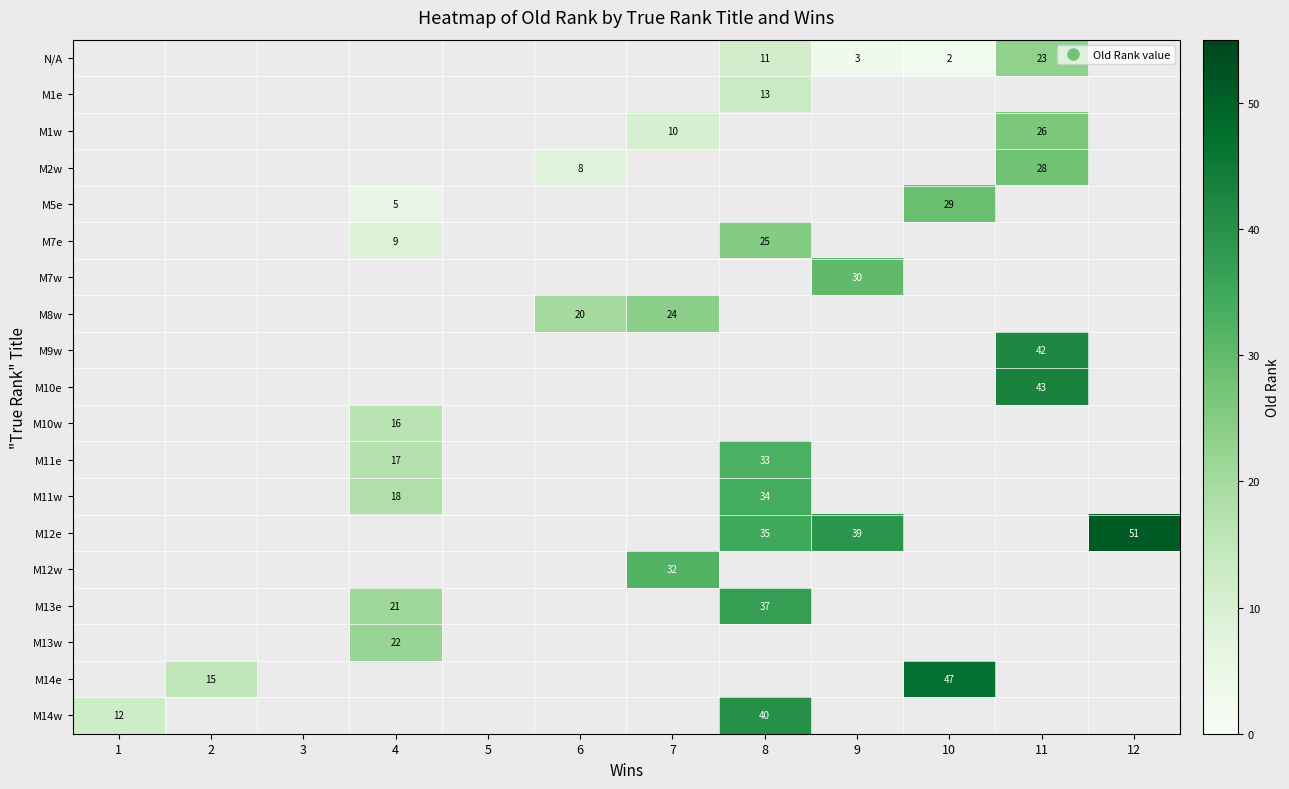

Between 5 and 11, which is larger?

11